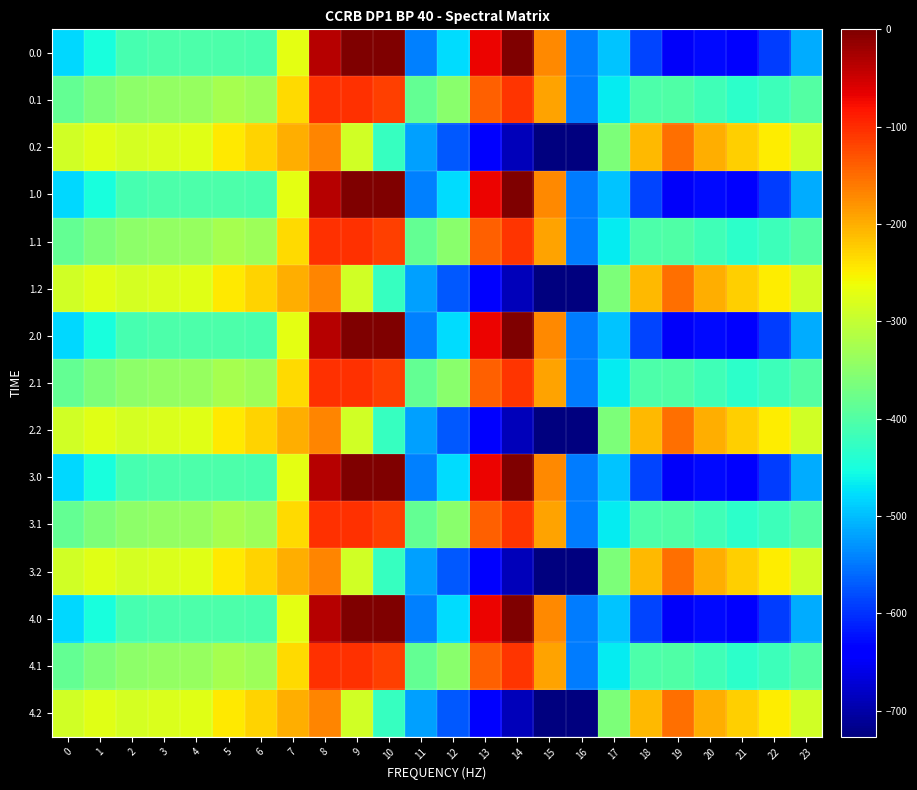

How many data points does each series have?

24